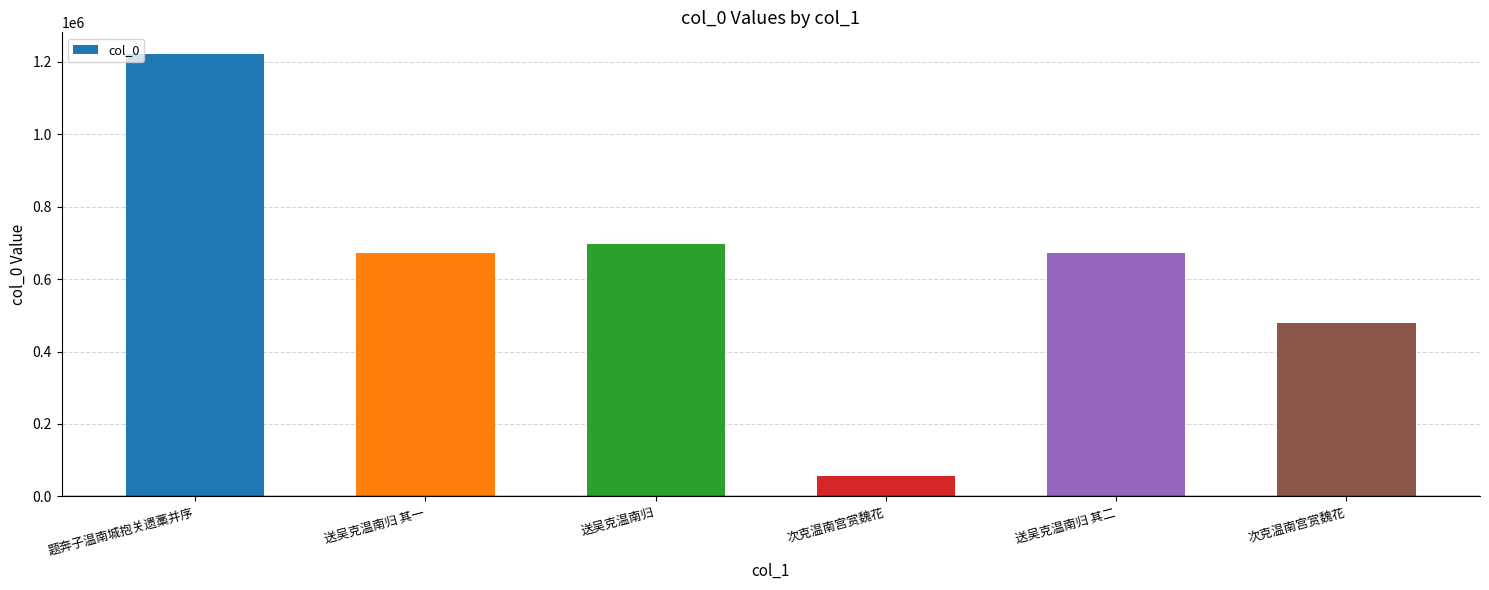

What is the change in value from 送吴克温南归 to 次克温南宫赏魏花?

-641880